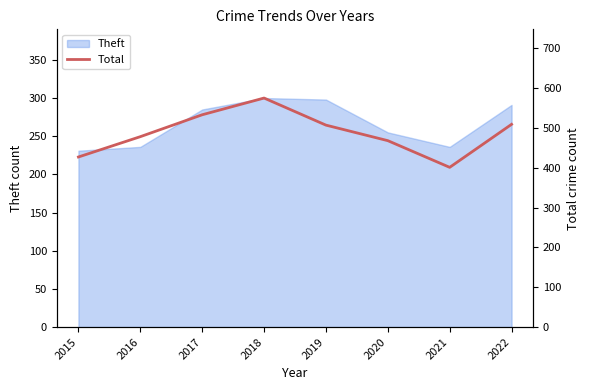

Is it true that Theft equals 300 at 2018?

True